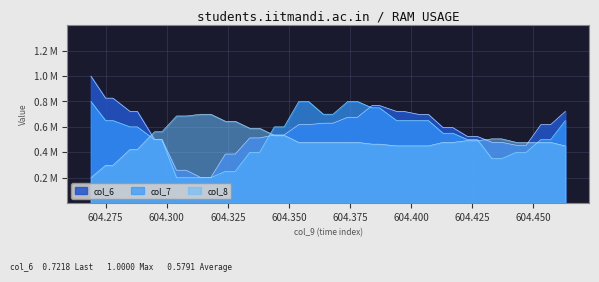

What is the value of the col_7 point at the 7th from the left?

0.5